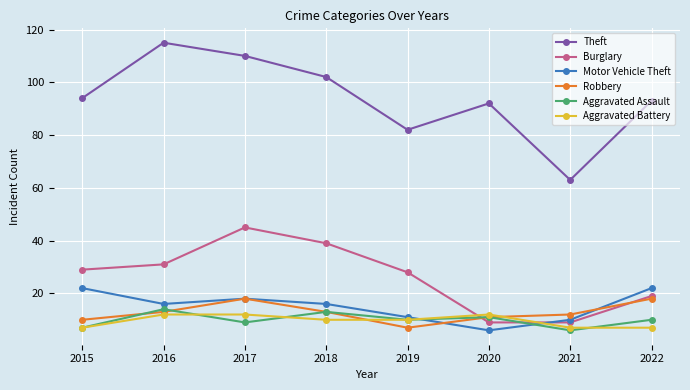

How many Aggravated Battery values are between 7 and 12?

8